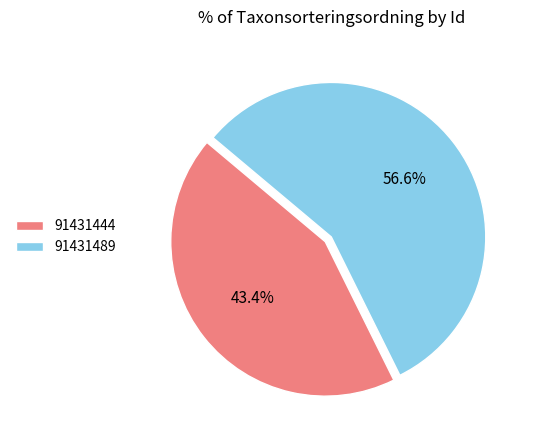

Which category has the smallest portion of the pie?

91431444